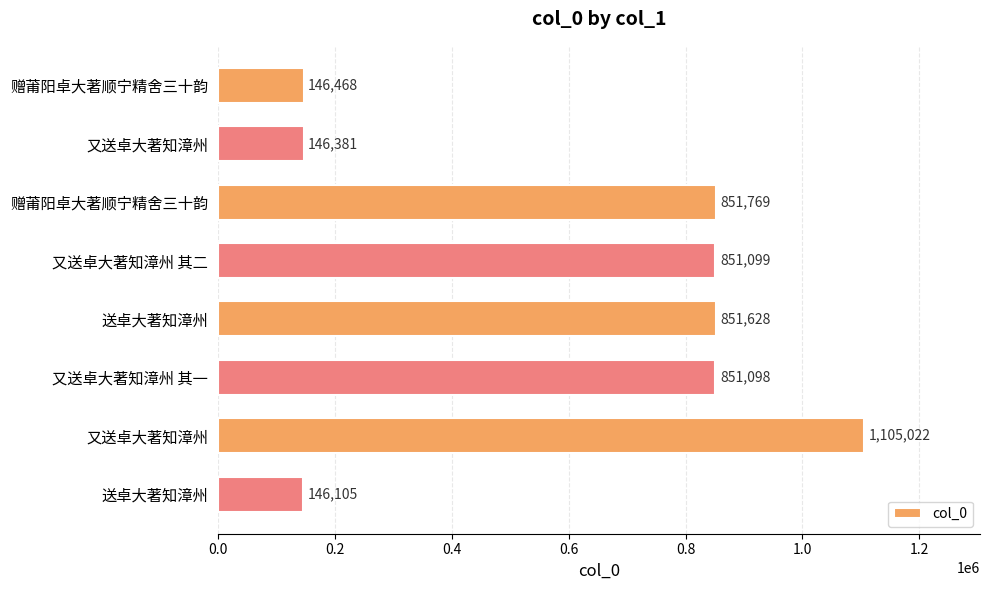

What is the minimum value shown in the chart?

146105